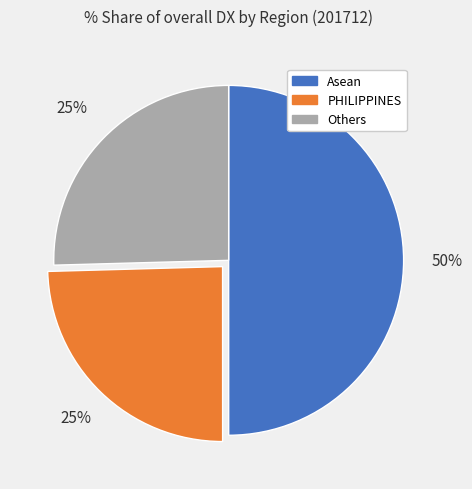

What percentage is the Asean slice, to the nearest percent?

50%